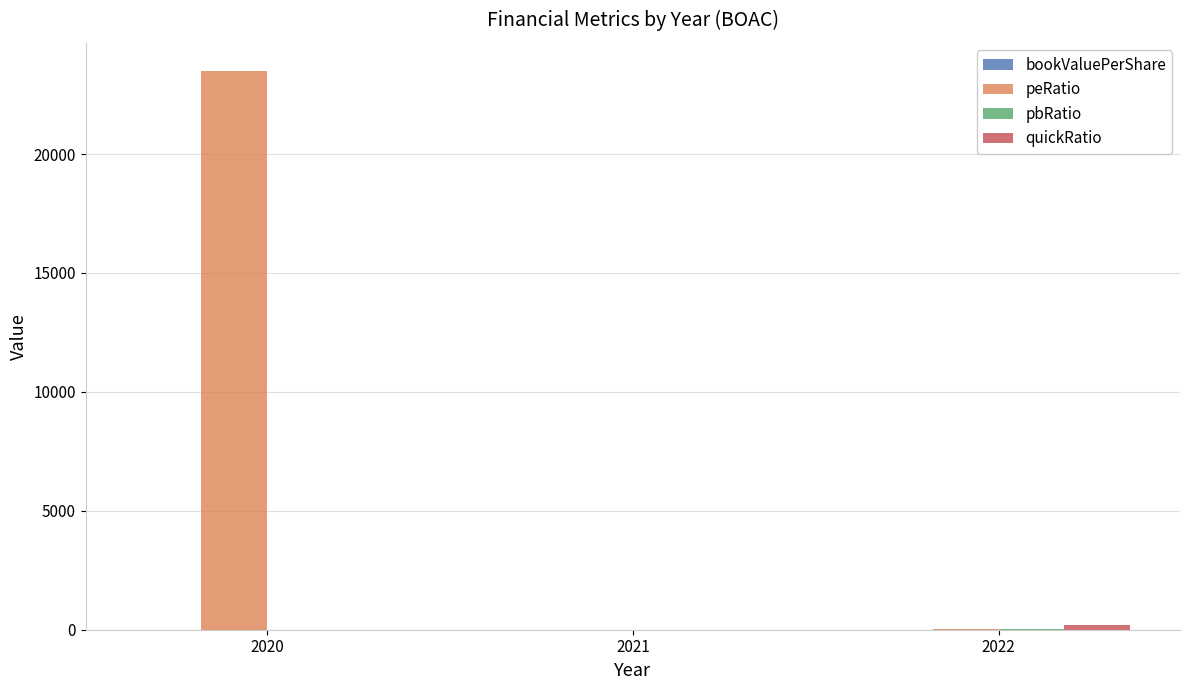

Is it true that peRatio equals 7.3 at 2021?

True